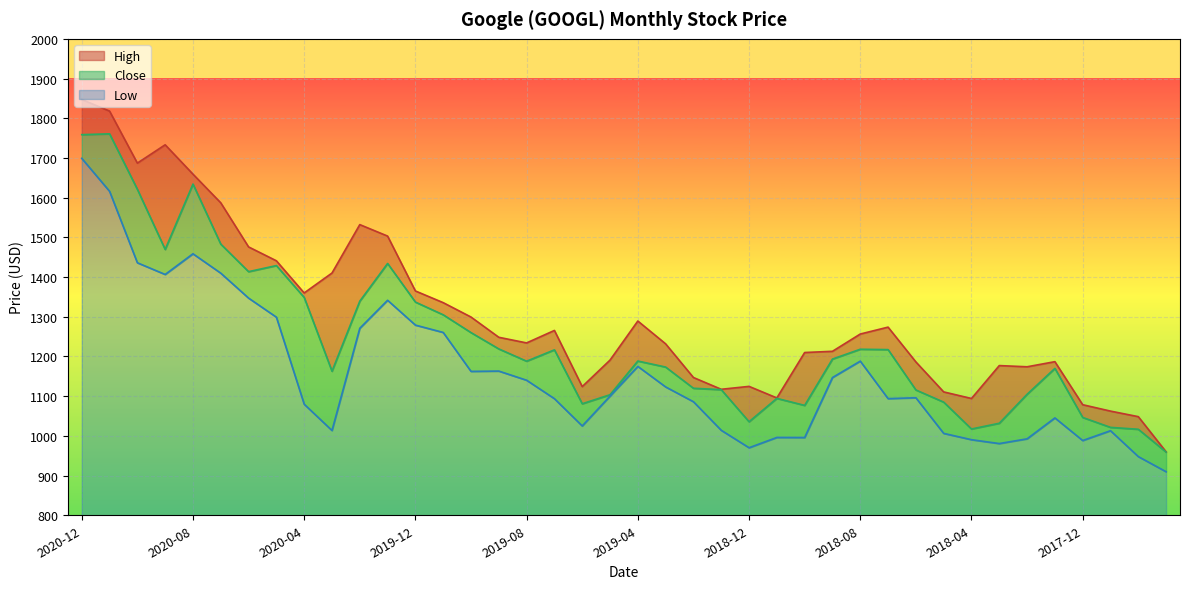

Which label corresponds to the smallest value in the chart?

2017-09-29